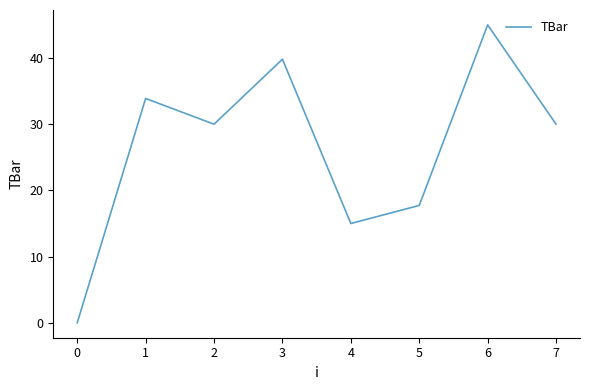

At which category does the data reach its first local valley?

2